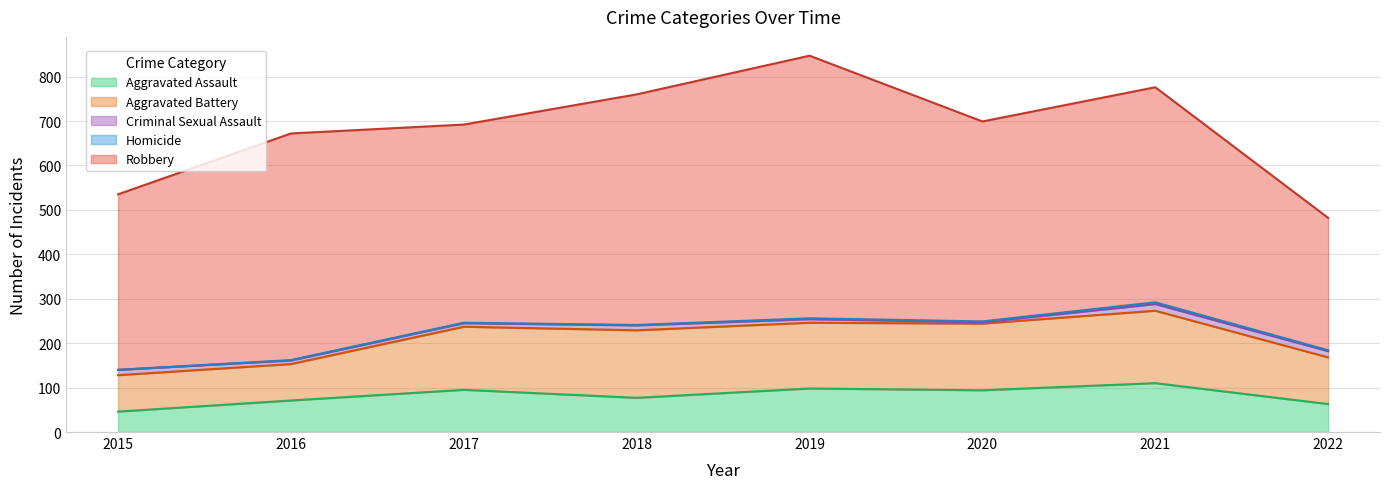

Which series has the largest total across all categories?

Robbery